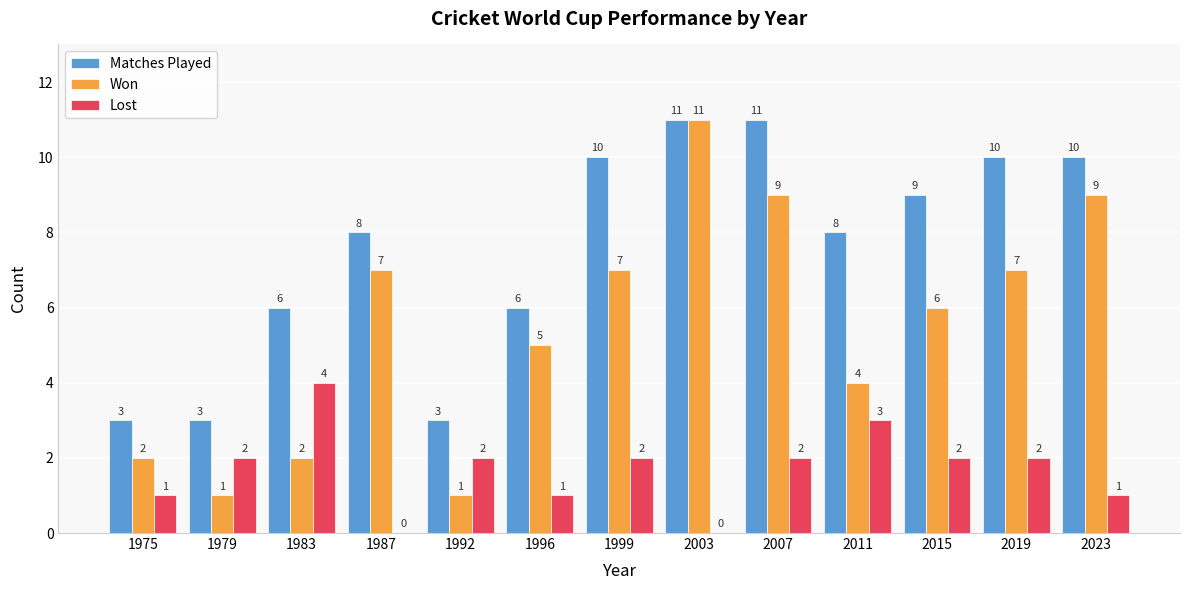

How many series are shown in this chart?

3